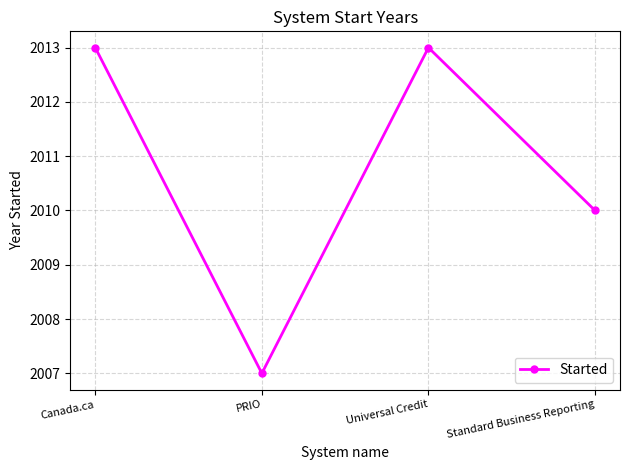

Is it true that the value at Canada.ca is 2013?

True